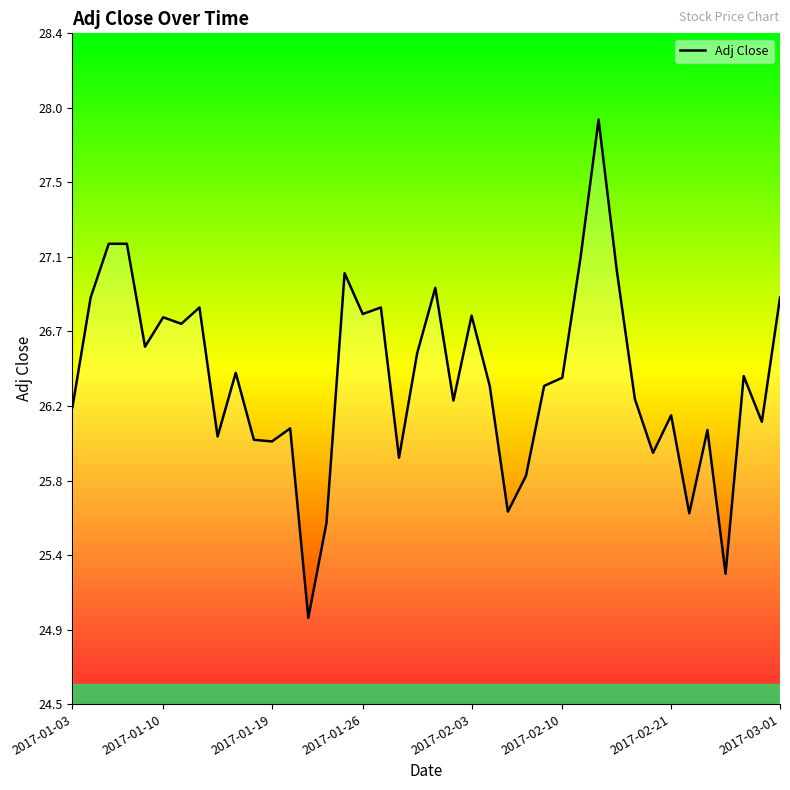

Where does the data first go above 26?

2017-01-03